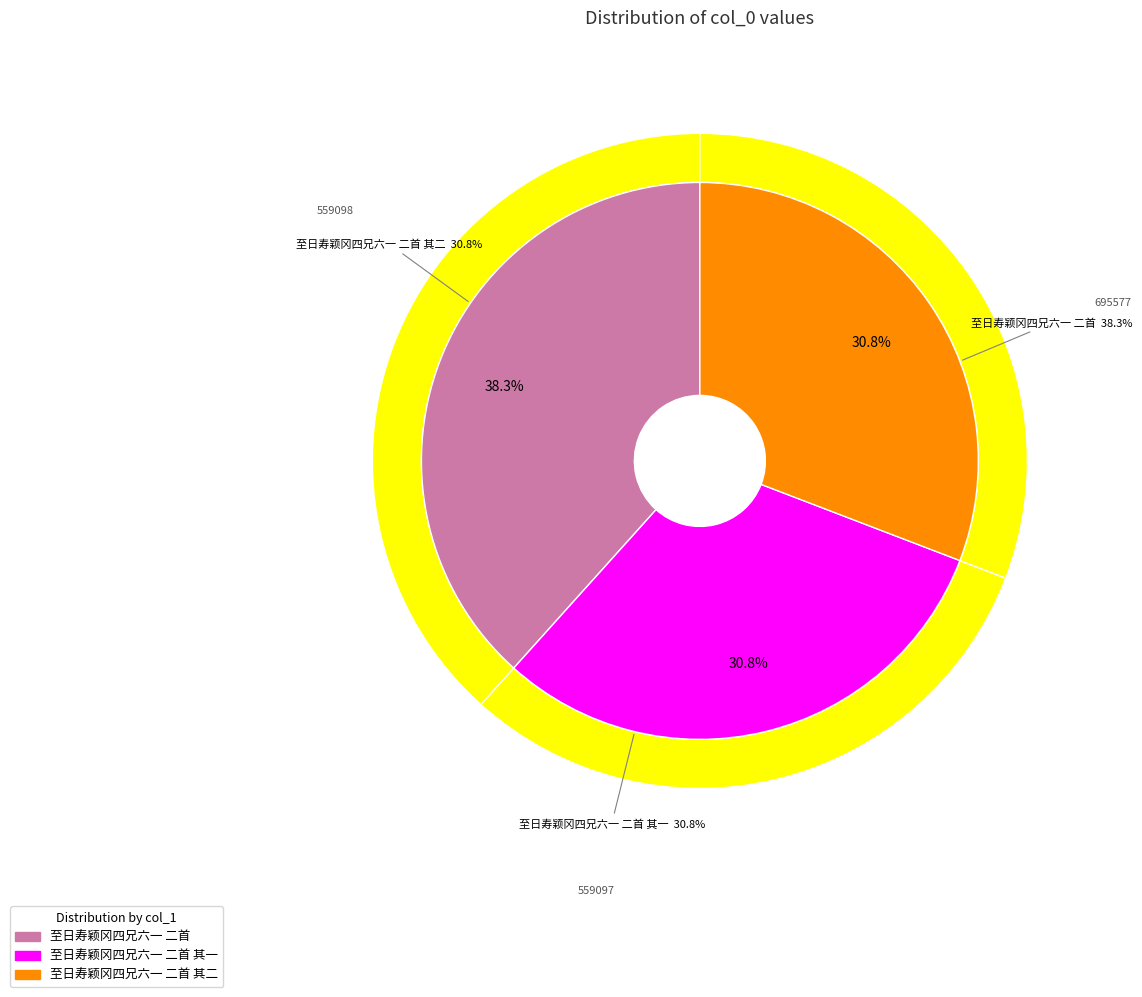

Does 至日寿颖冈四兄六一 二首 其二 account for over 50% of the chart?

No